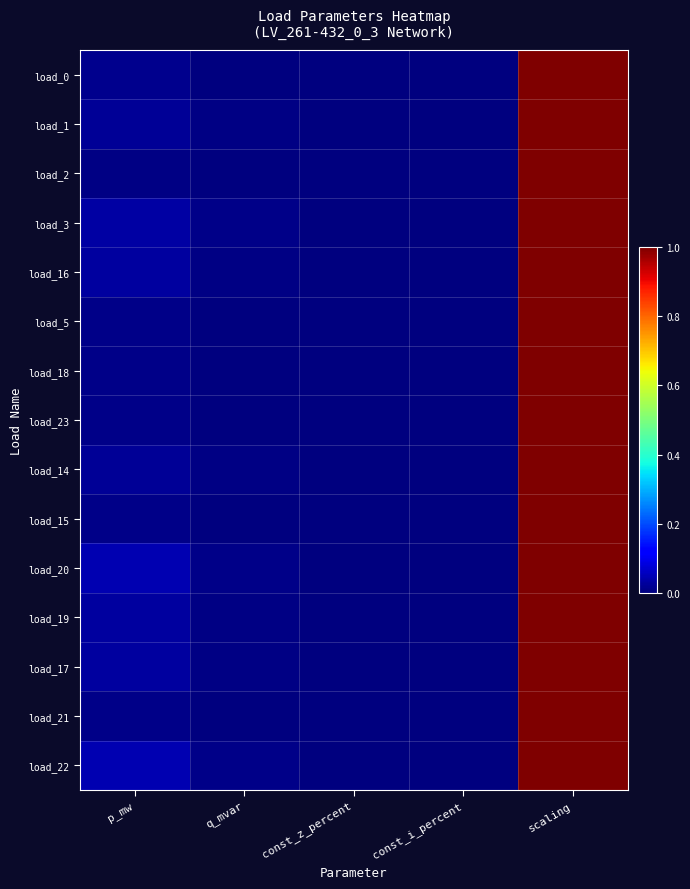

At scaling, list the series in order from smallest to largest.

load_0, load_1, load_2, load_3, load_16, load_5, load_18, load_23, load_14, load_15, load_20, load_19, load_17, load_21, load_22